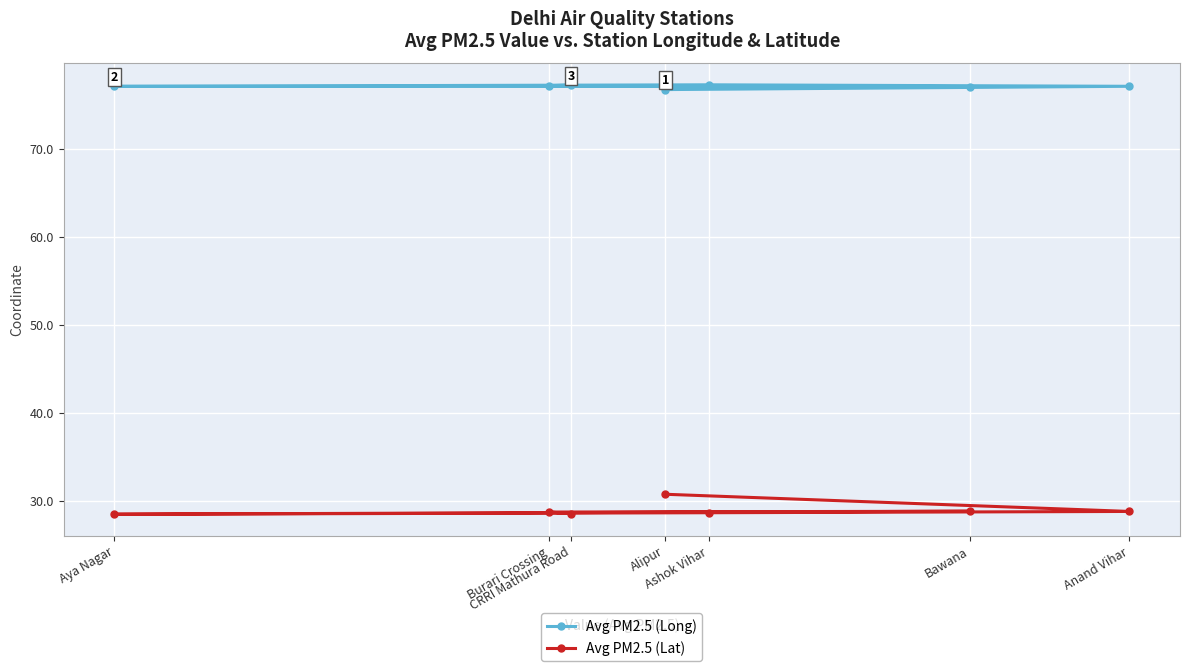

Is the value of Avg PM2.5 (Long) at Ashok Vihar greater than the value of Avg PM2.5 (Lat) at Aya Nagar?

Yes